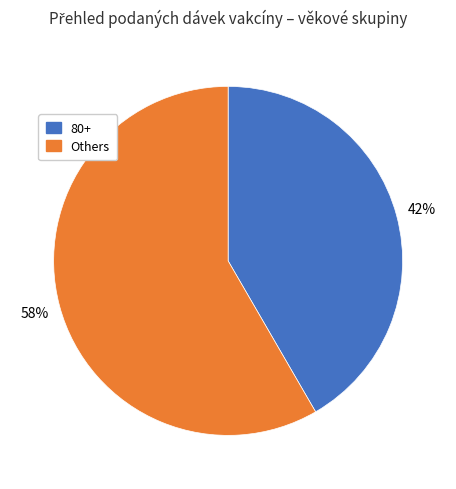

Is there a majority slice in this chart?

Yes